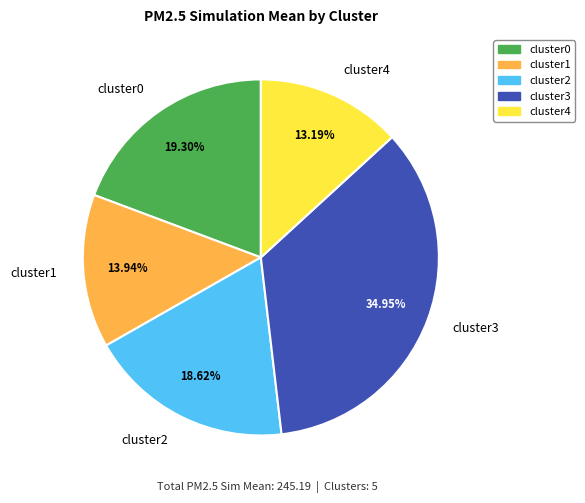

What is the largest slice in the pie chart?

cluster3